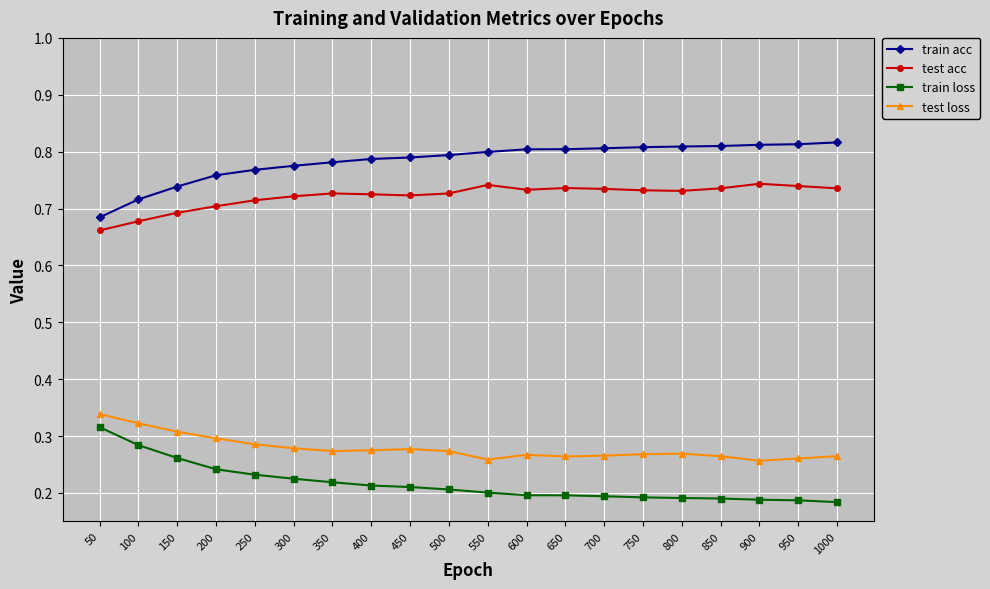

How many distinct data groups are displayed?

4